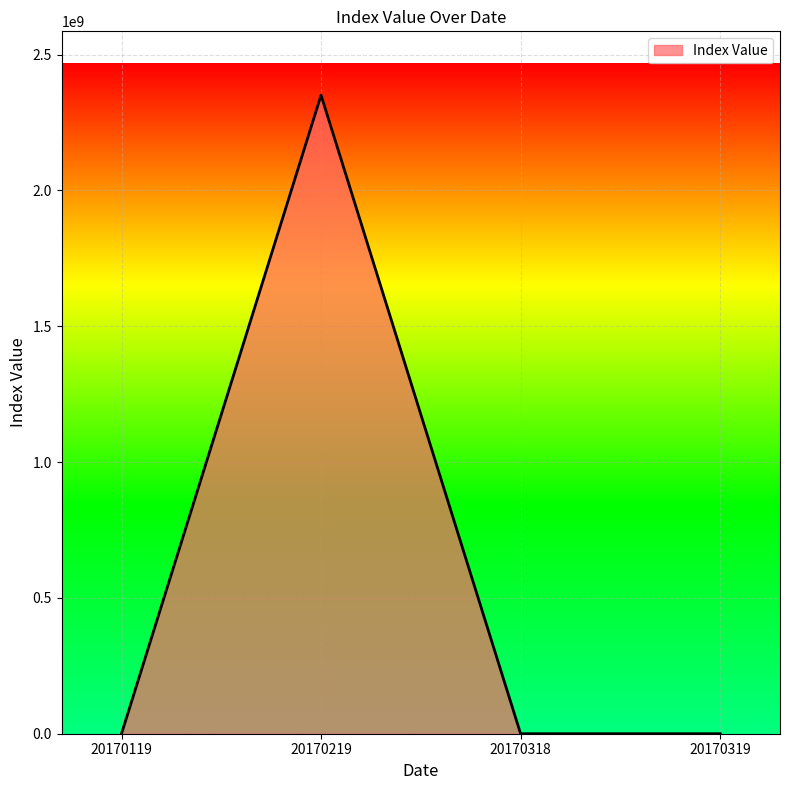

What is the minimum value shown in the chart?

165.2